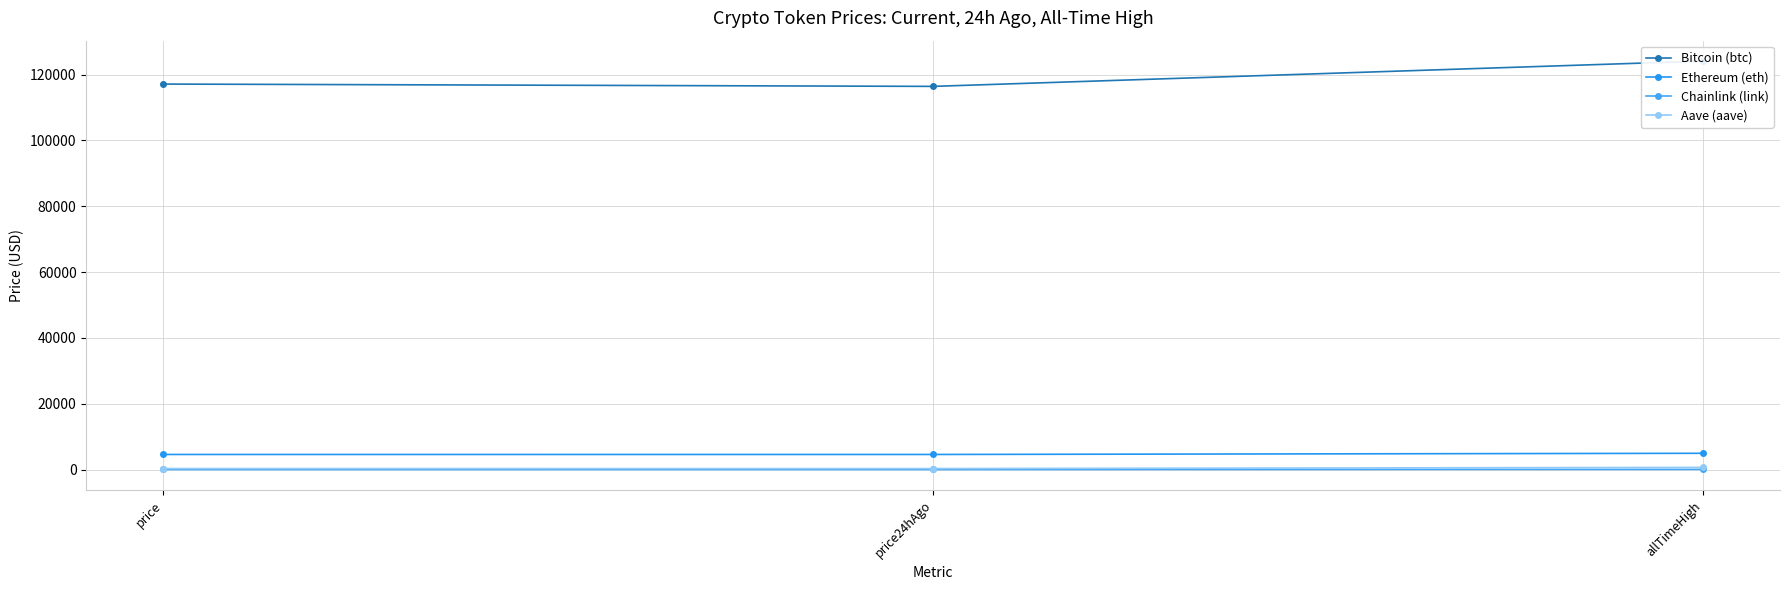

Where does the Ethereum (eth) series first go above 4591?

price24hAgo